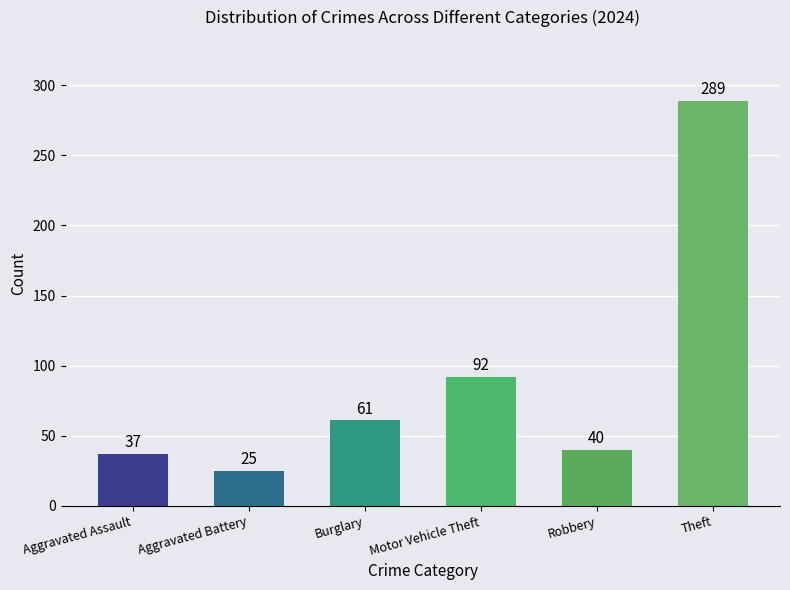

What is the difference between the second highest and minimum values?

67